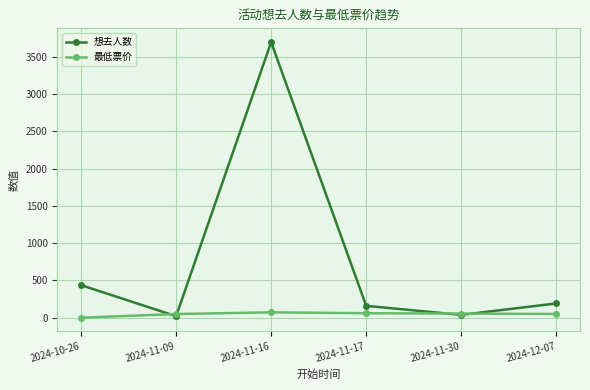

True or false: 想去人数 has more than 1 points higher than both neighbors.

False